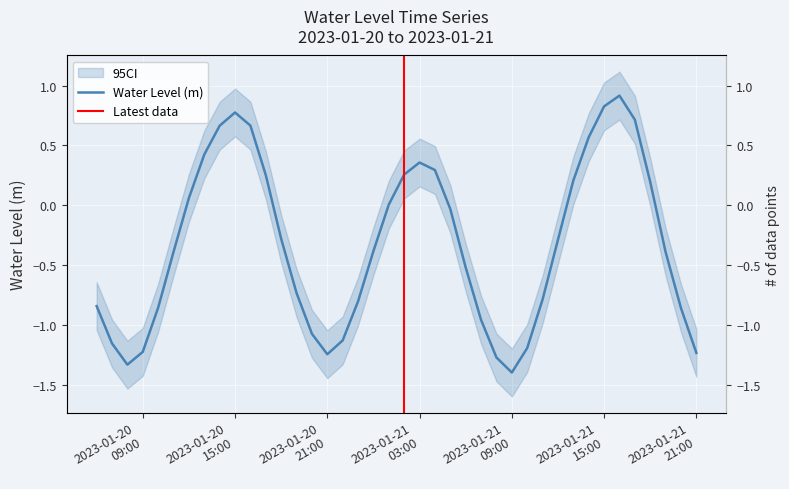

Reading left to right, list all the values displayed in this chart.

-0.8	-1.2	-1.3	-1.2	-0.9	-0.4	0.1	0.4	0.7	0.8	0.7	0.3	-0.3	-0.7	-1.1	-1.2	-1.1	-0.8	-0.4	0.0	0.3	0.4	0.3	-0.0	-0.5	-1.0	-1.3	-1.4	-1.2	-0.8	-0.3	0.2	0.6	0.8	0.9	0.7	0.2	-0.4	-0.9	-1.2